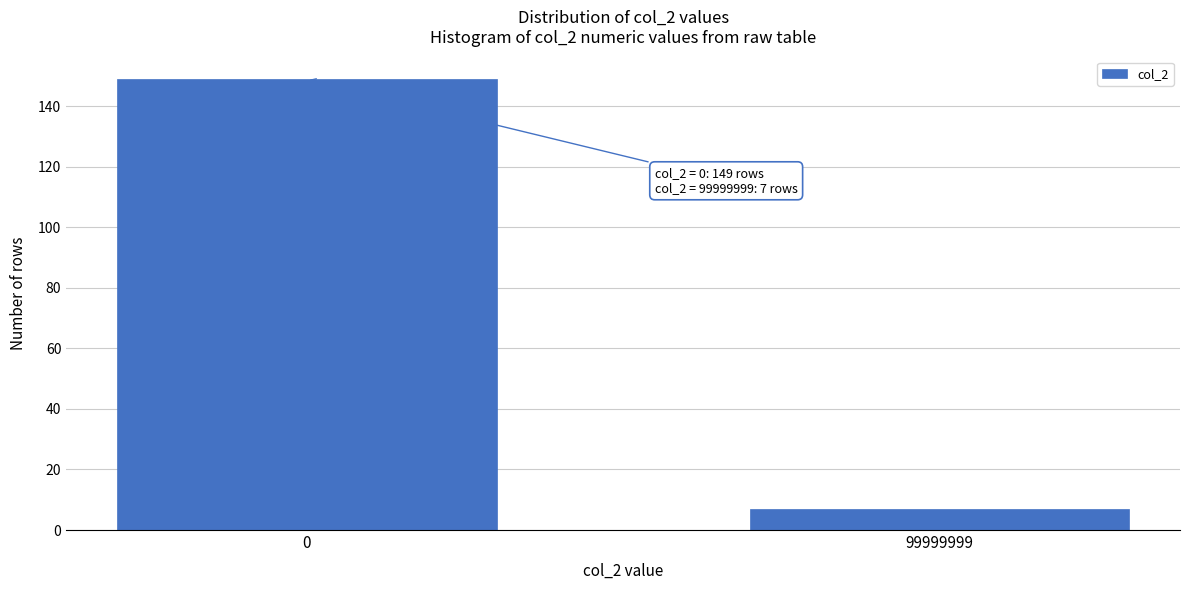

Reading left to right, what are all the values shown in this chart?

0=149	99999999=7